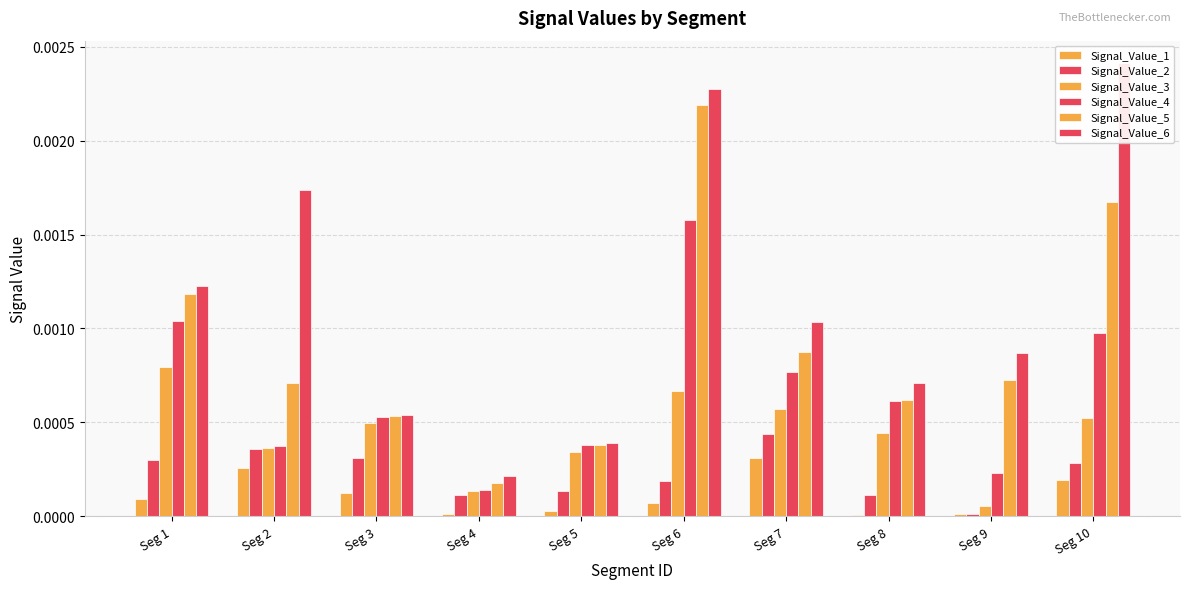

Which category has the lowest value in the Signal_Value_5 series?

Seg 4